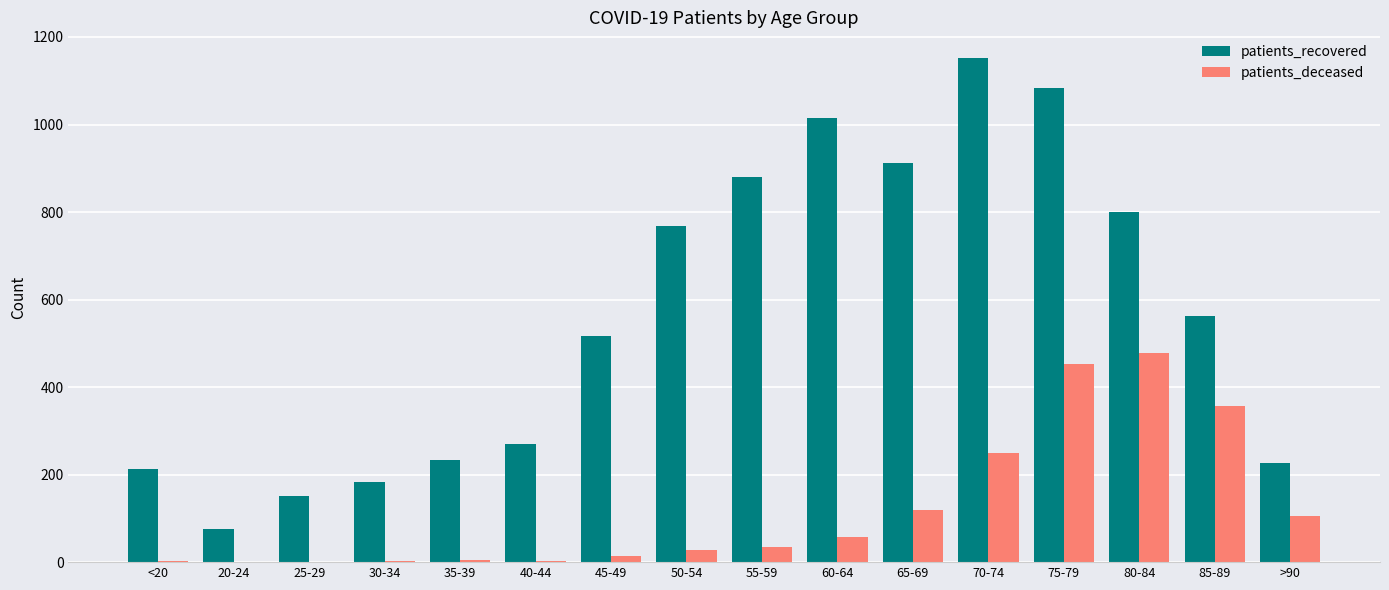

At which category is the sum across all series the highest?

75-79